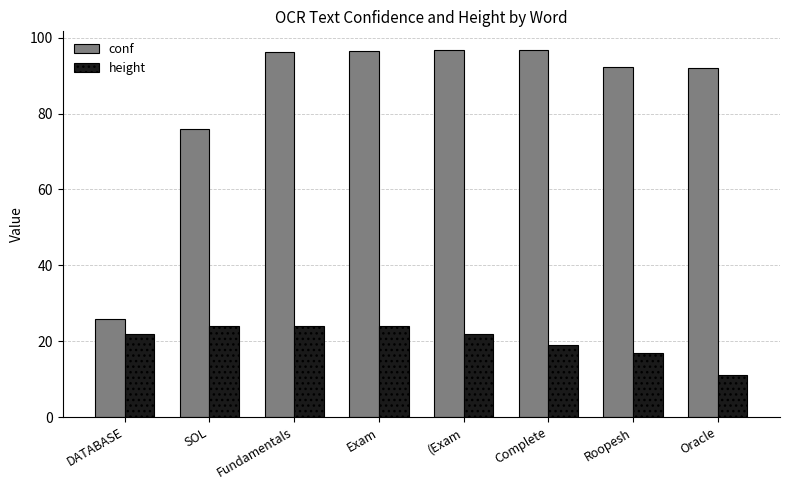

How many distinct data groups are displayed?

2